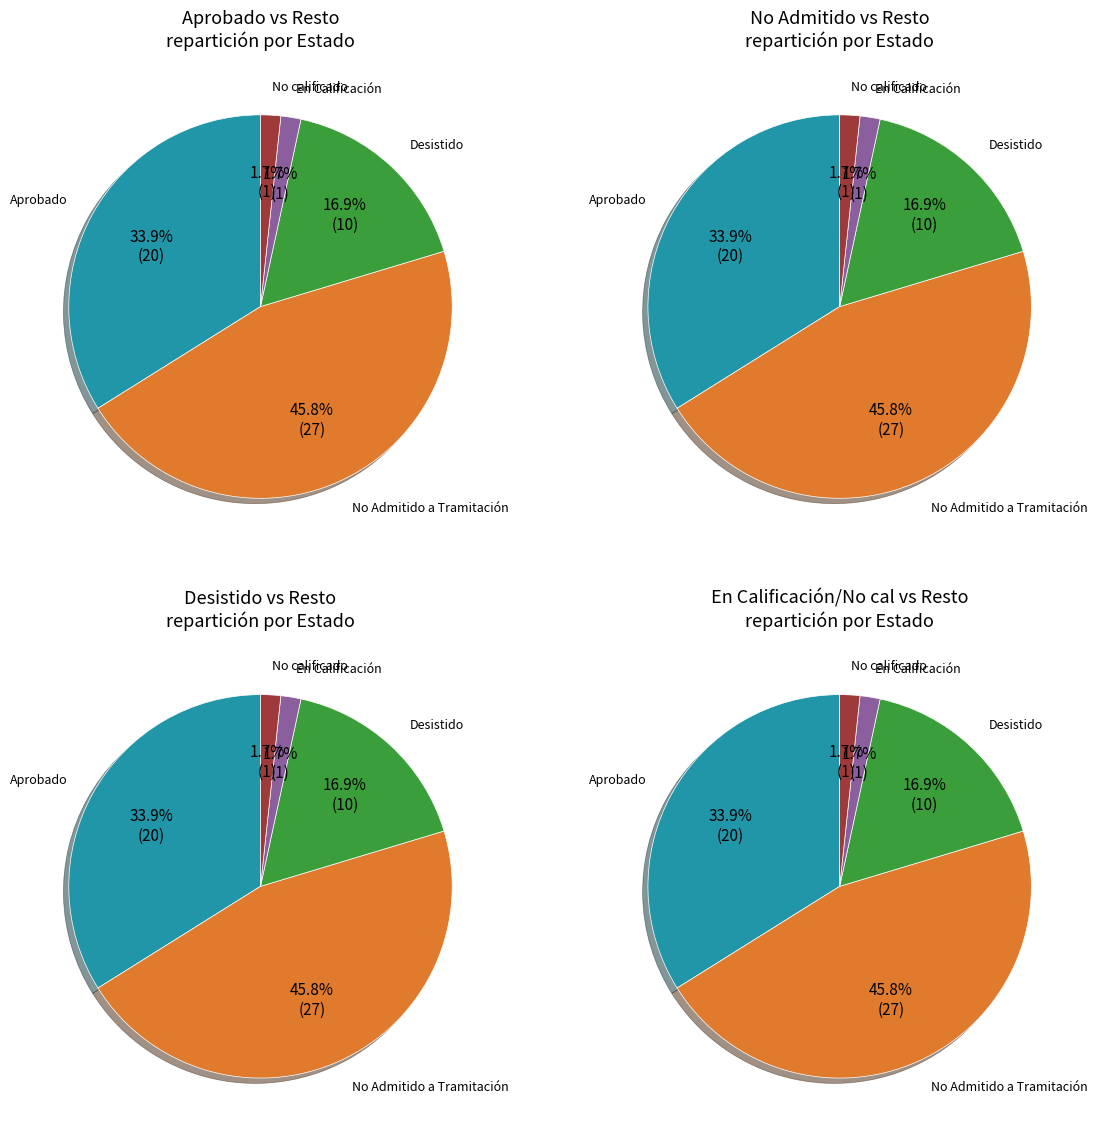

Count the number of slices in the pie.

5